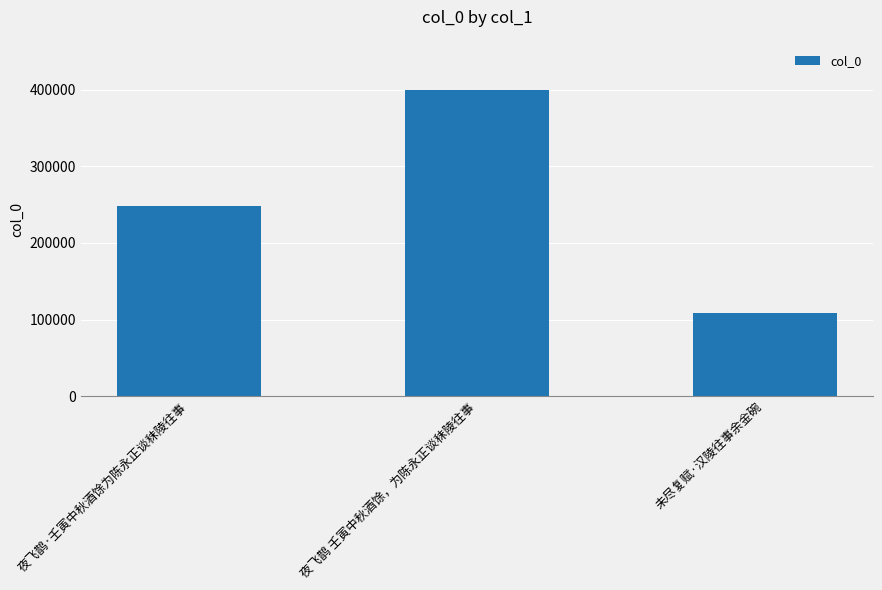

At which label is the value closest to 254260?

夜飞鹊·壬寅中秋酒馀为陈永正谈秣陵往事